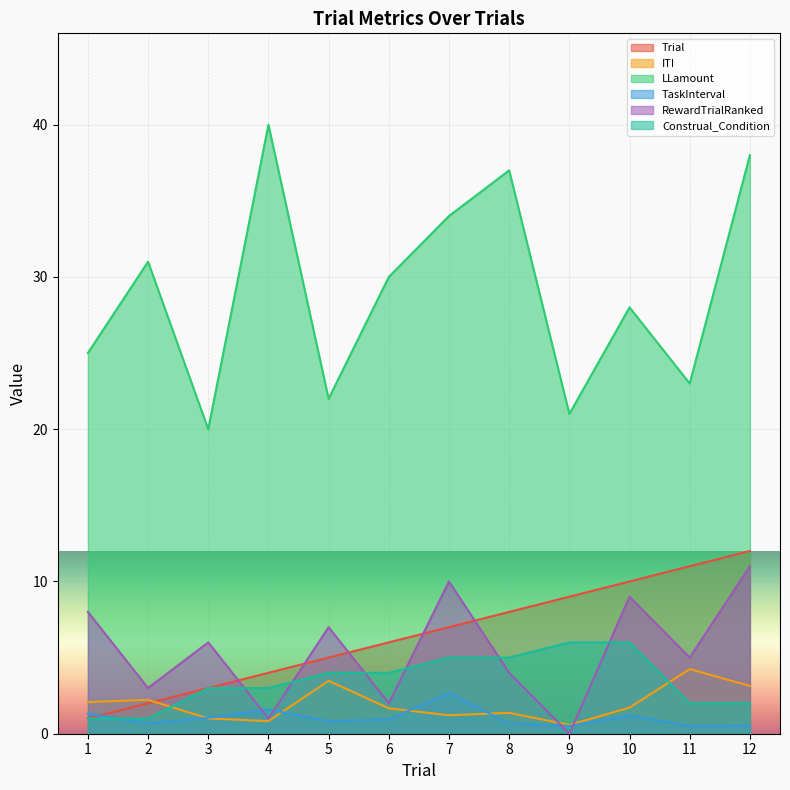

True or false: TaskInterval and LLamount intersect in this chart.

False